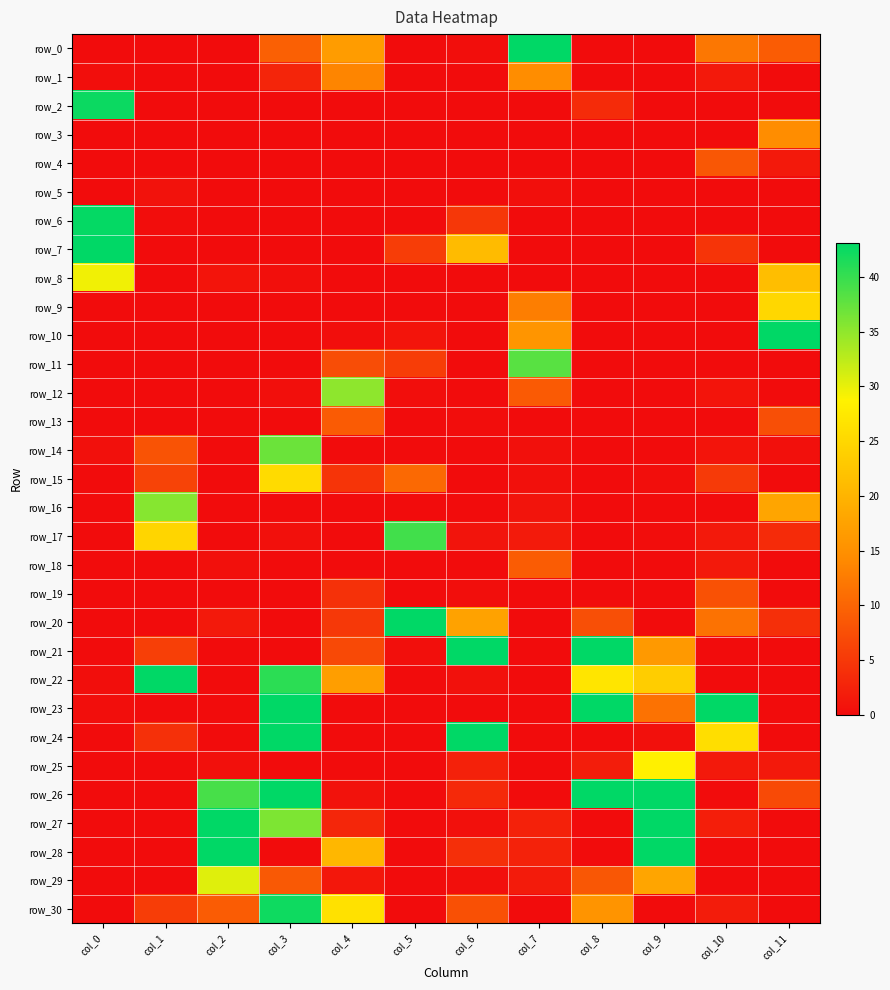

The row_25 series shows 0.0 at col_1. True or false?

True